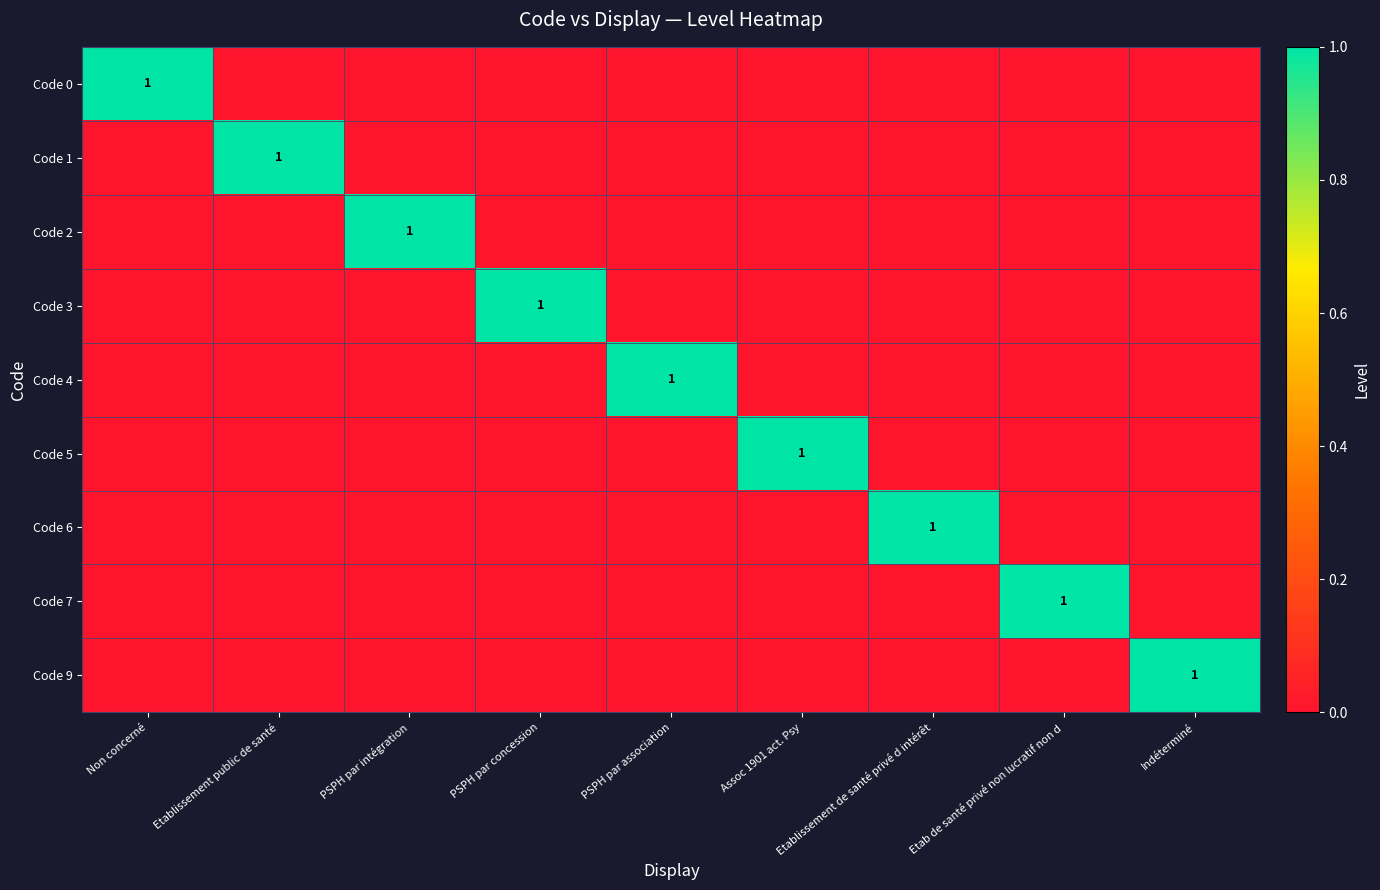

How many values in the Code 5 series exceed 0?

1